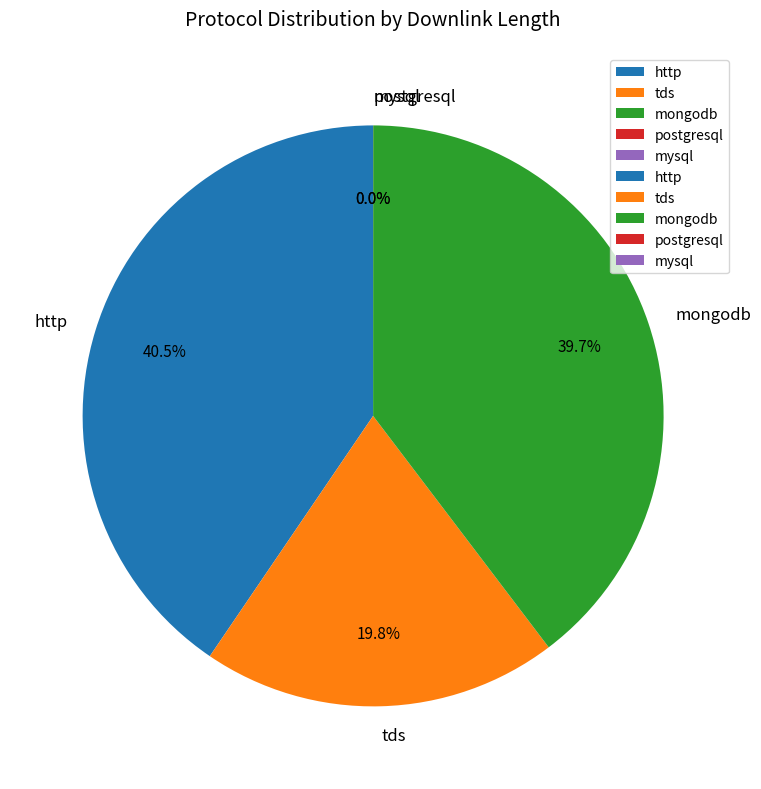

Does any single category account for the majority?

No